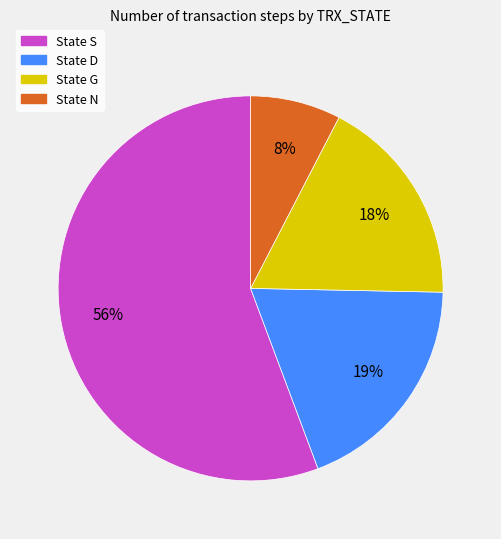

To the nearest percent, what is the difference between the largest and smallest slice percentages?

48%